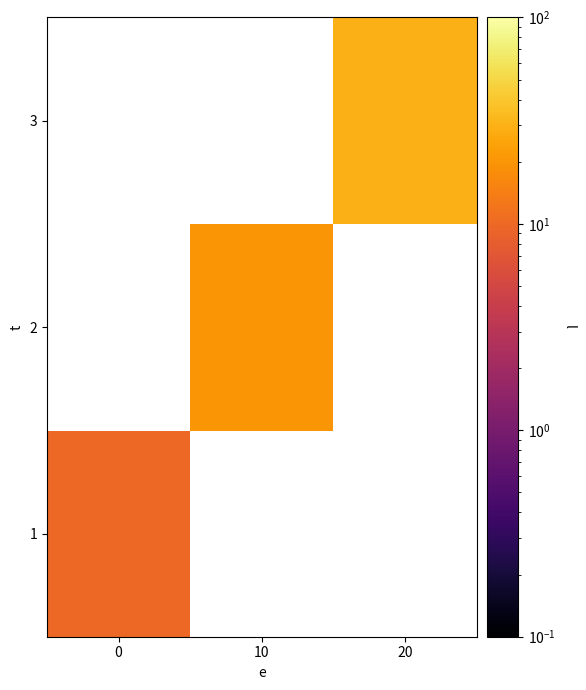

What is the greatest value displayed?

30.0